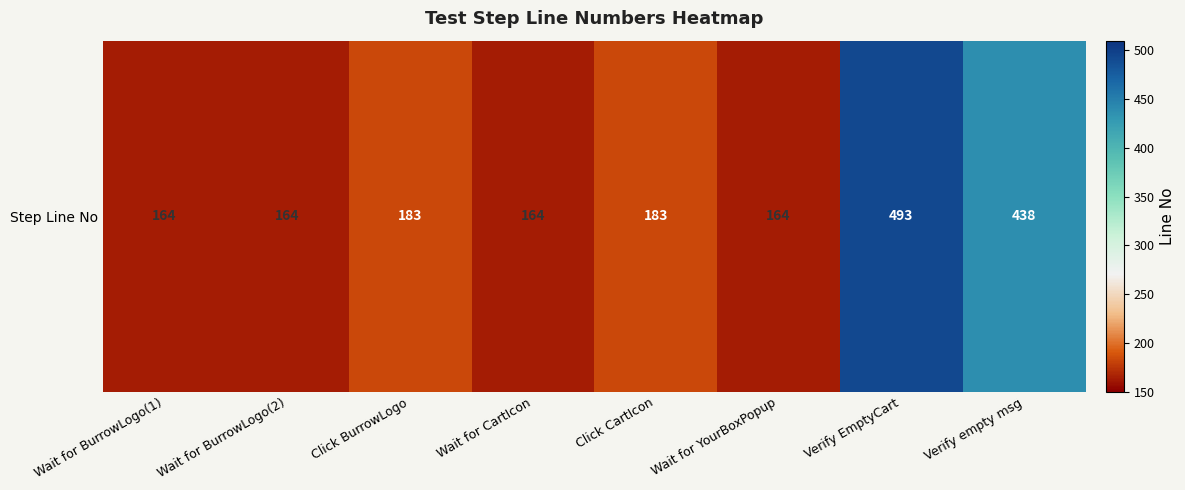

Count the number of values greater than 183.

2